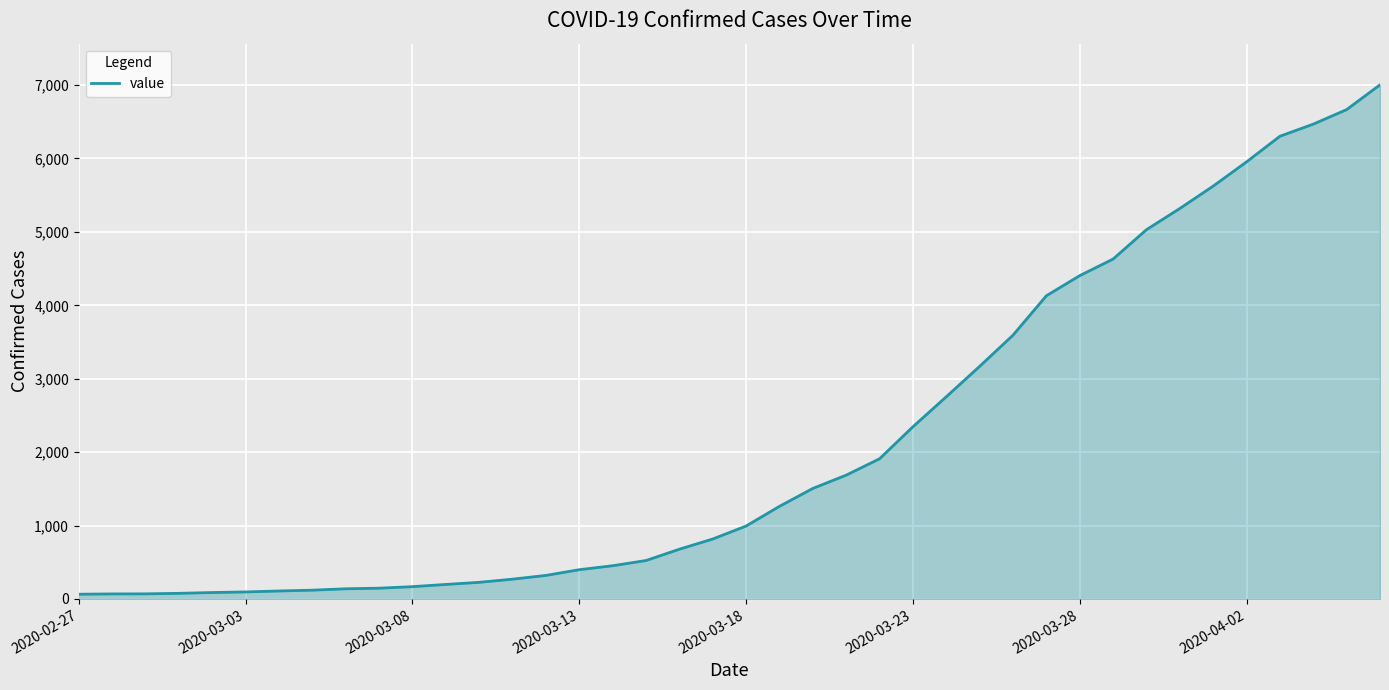

What is the maximum value shown in the chart?

7004